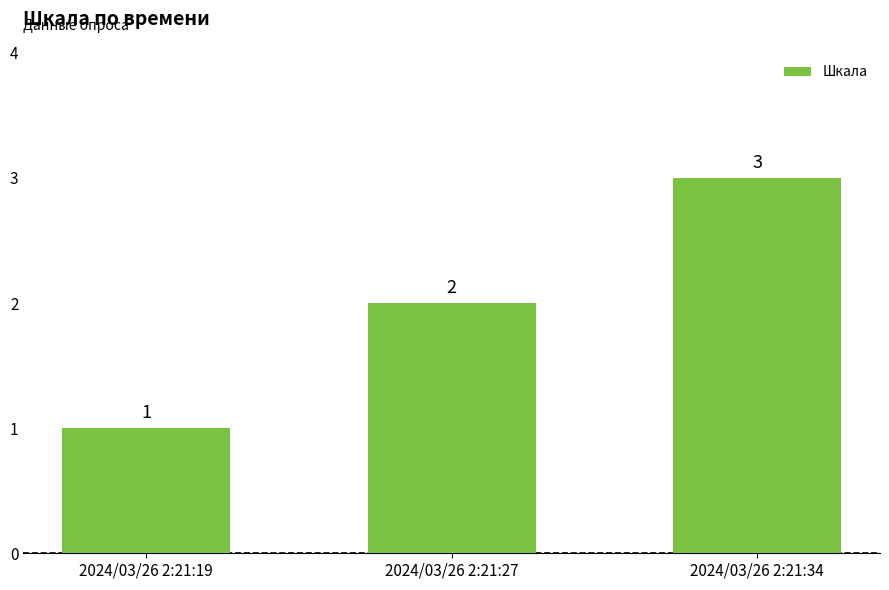

At which label is the value closest to 2?

2024/03/26 2:21:27